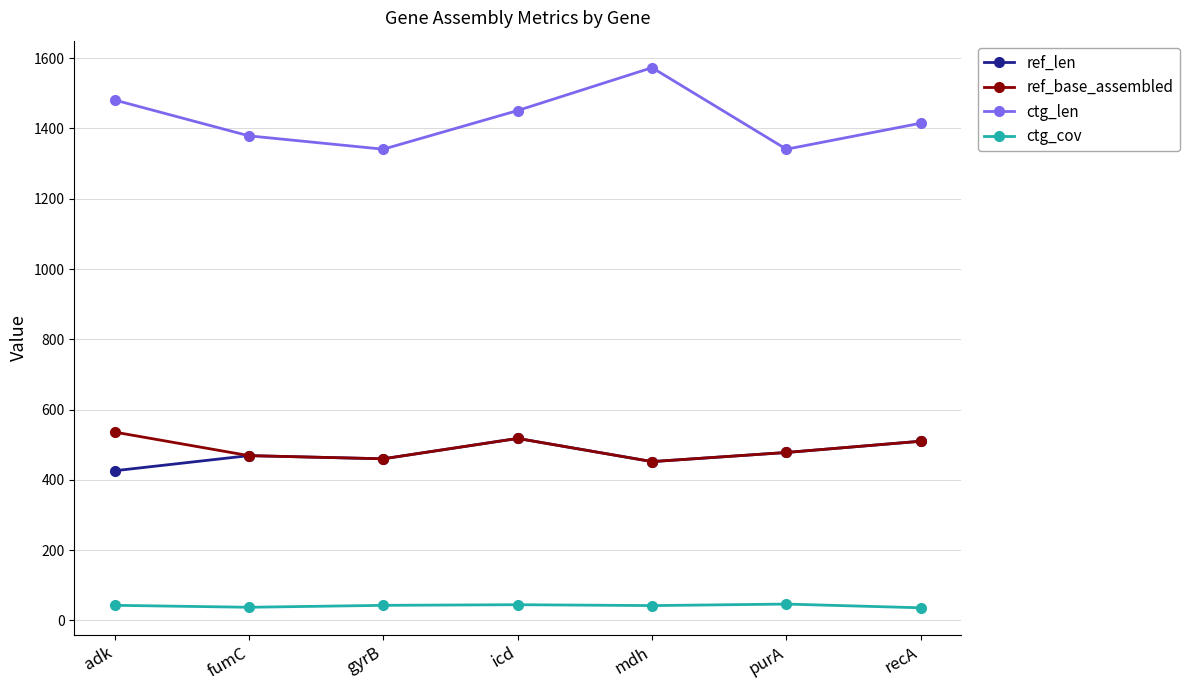

What is the label of the 6th point from the left?

purA